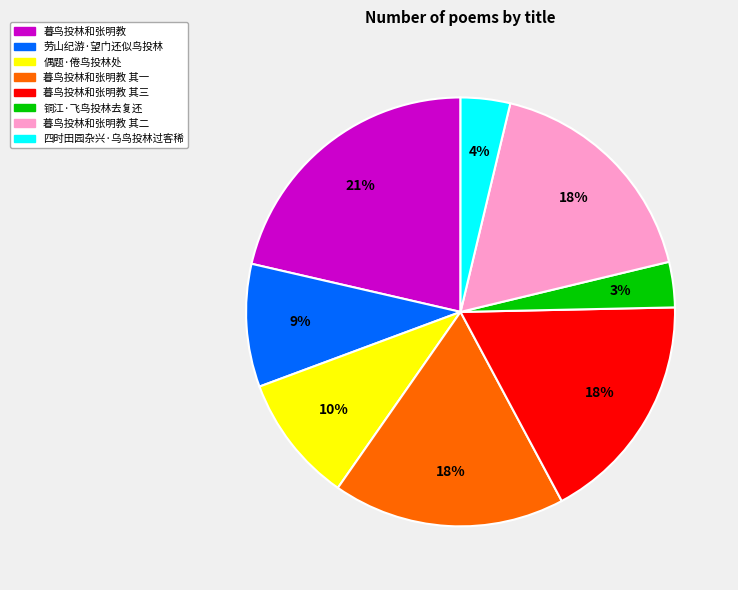

To the nearest percent, what is the average slice percentage?

12%